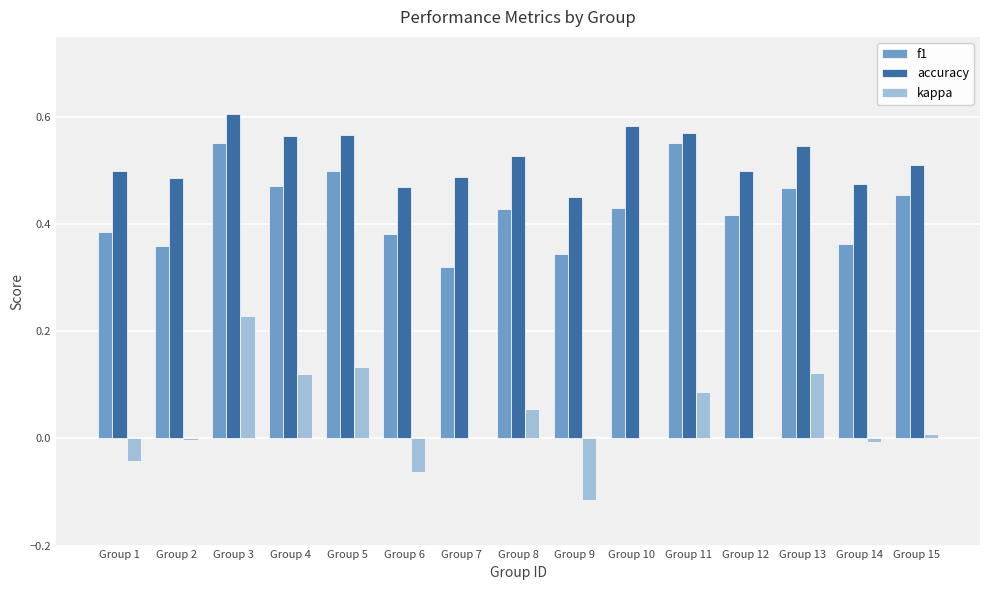

How many categories are shown in the chart?

15